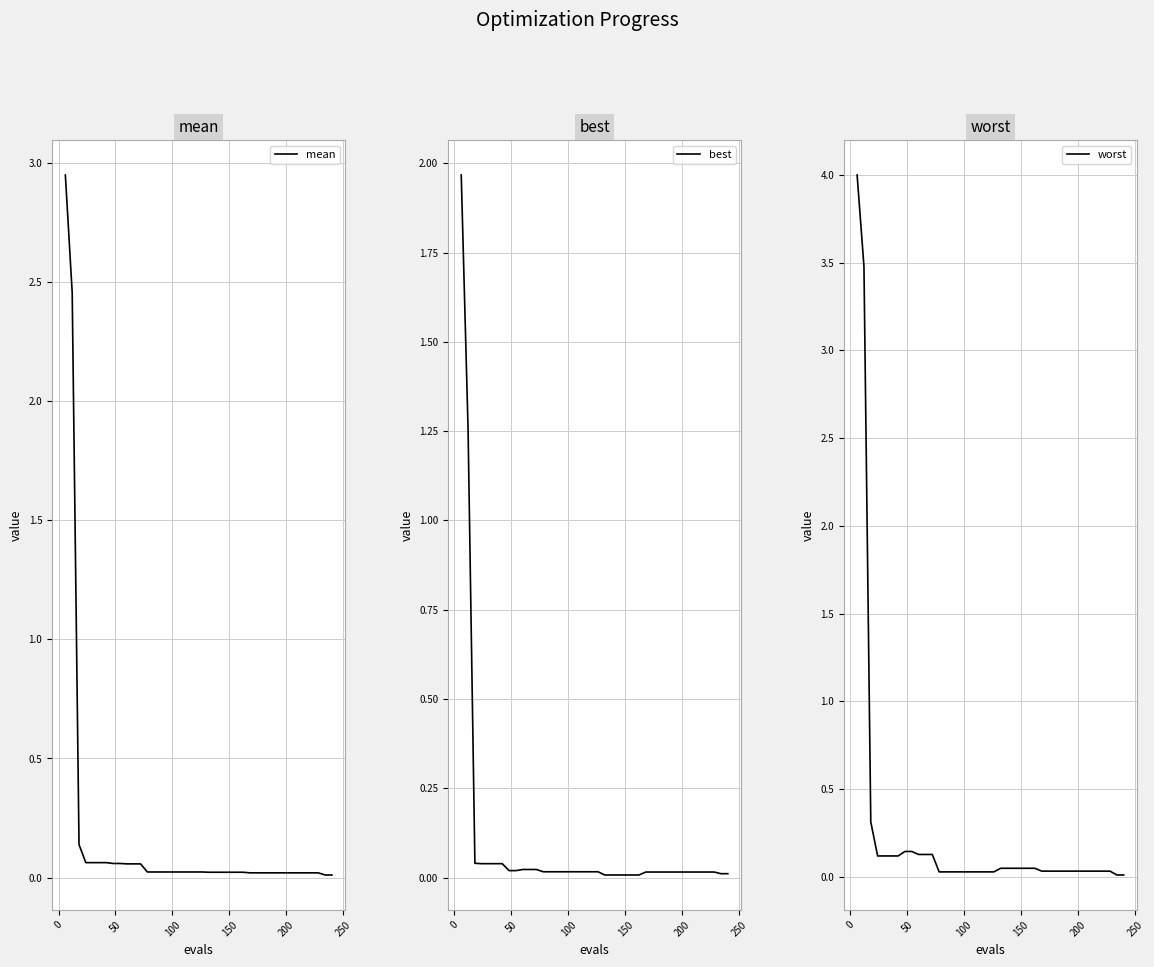

Is the value of mean at 8 greater than the value of best at 20?

Yes